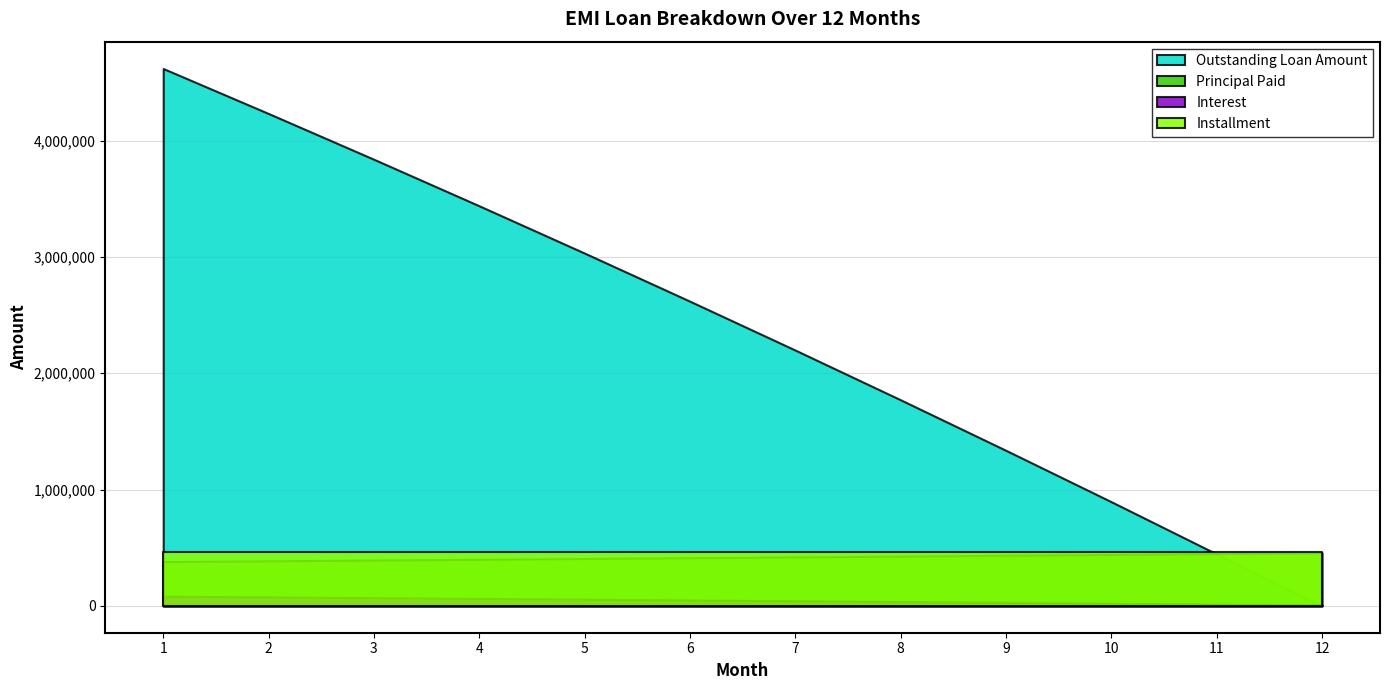

True or false: Interest has more than 2 interior local peaks.

False